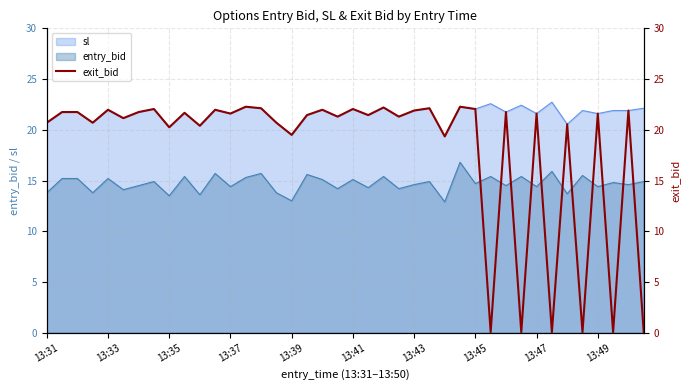

True or false: sl and entry_bid cross at least once.

False